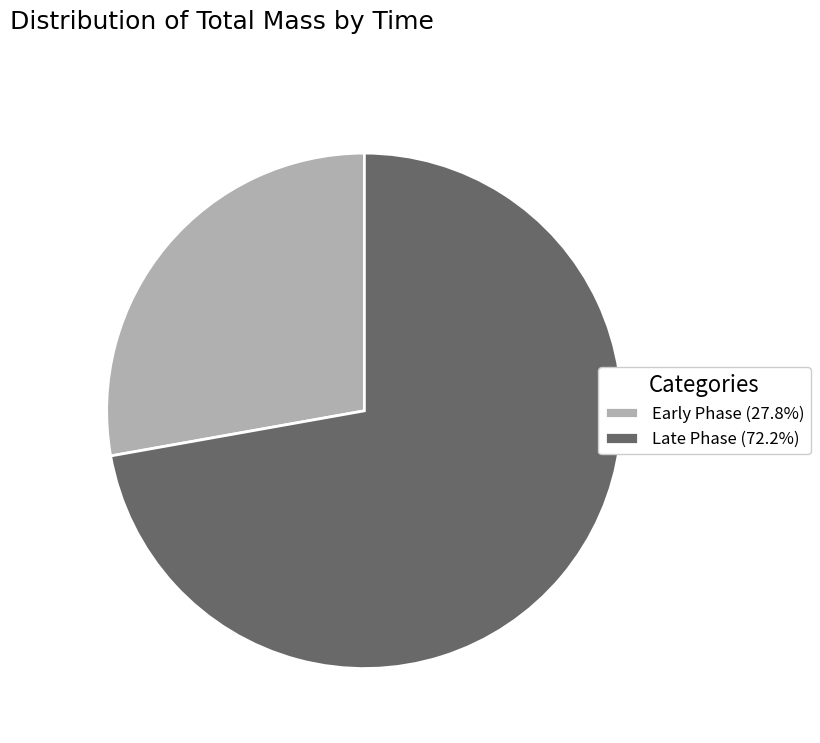

What is the ratio of the value at Early Phase (27.8%) to the value at Late Phase (72.2%)?

0.4